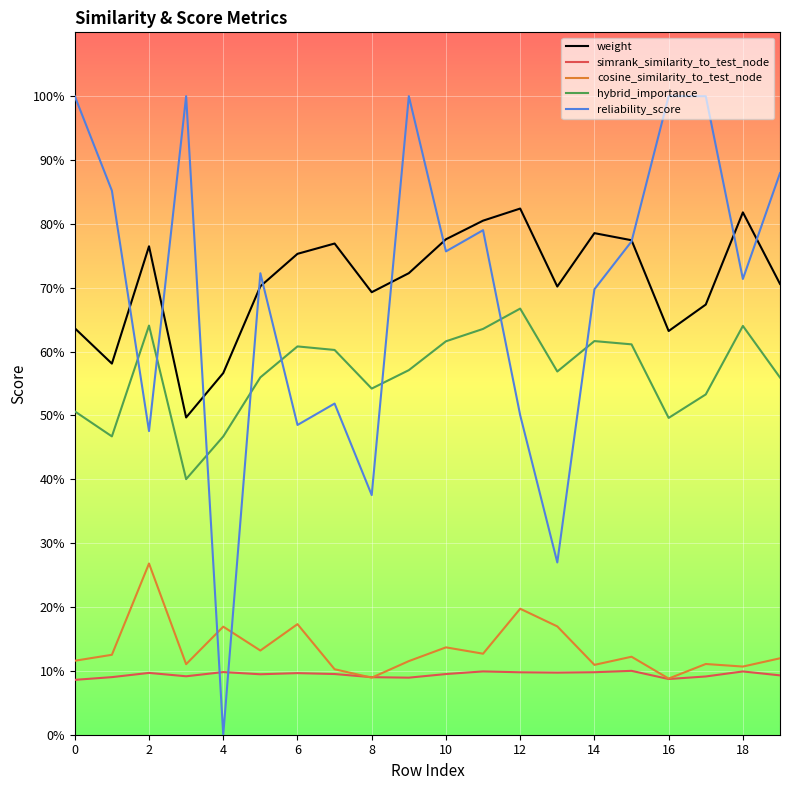

After their last crossing, which series has the higher values: reliability_score or hybrid_importance?

reliability_score